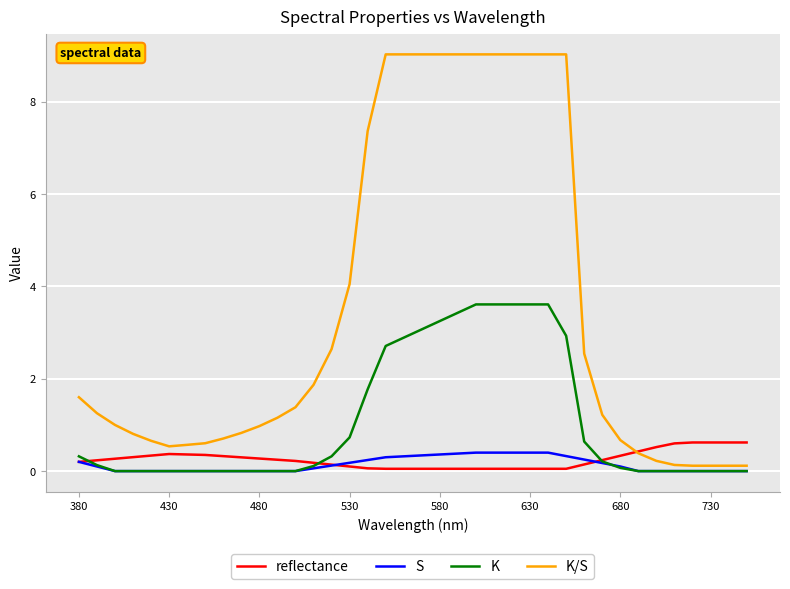

Which series has the largest range (max minus min)?

K/S